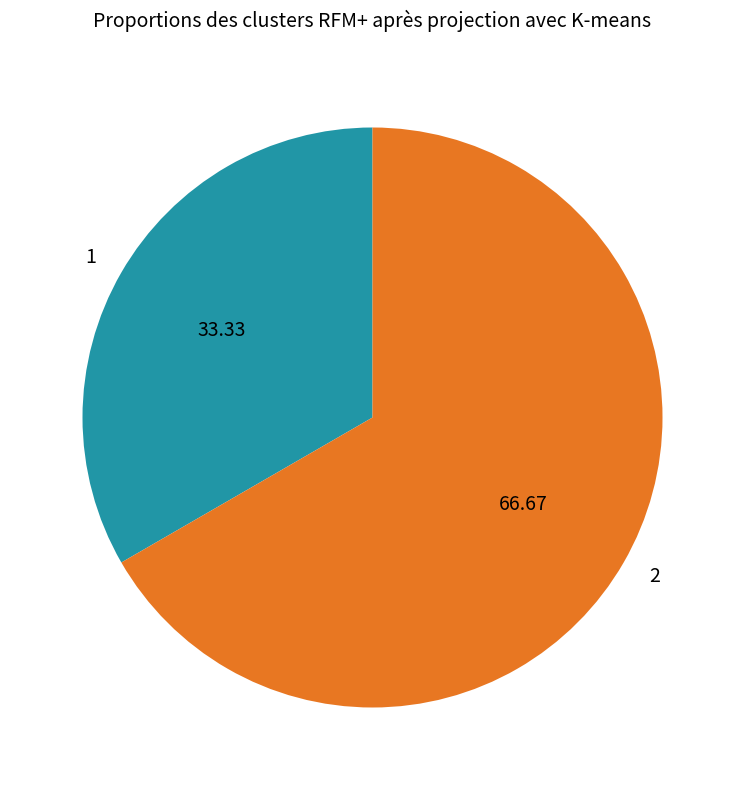

Which category accounts for the majority?

2